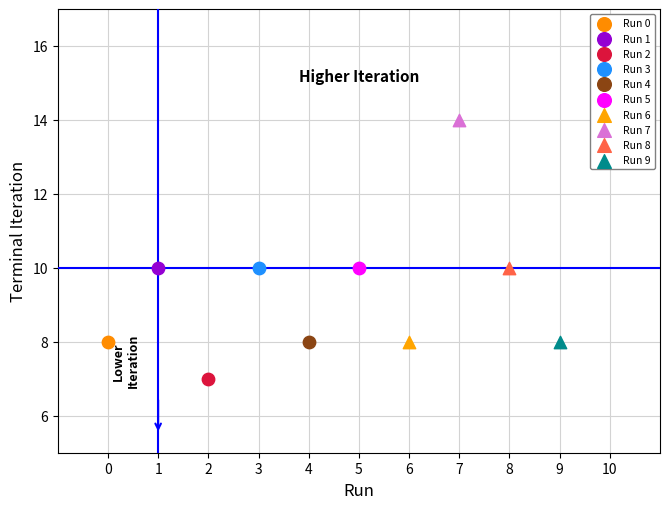

Which series reaches the minimum Y coordinate?

Run 2